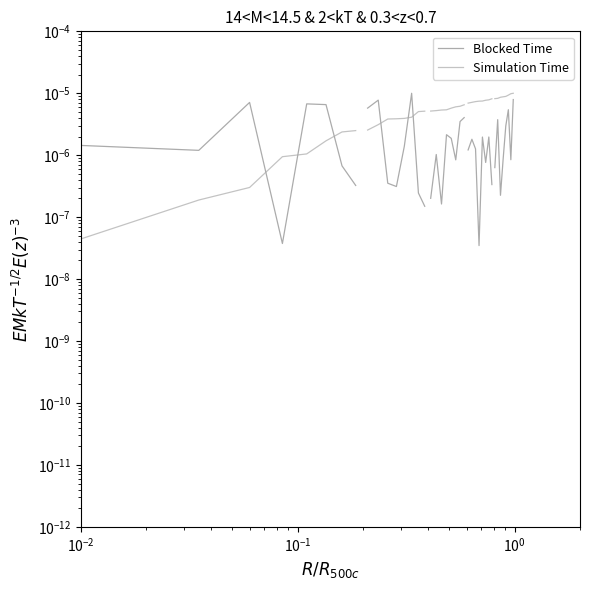

Which series has the widest spread of values?

Blocked Time